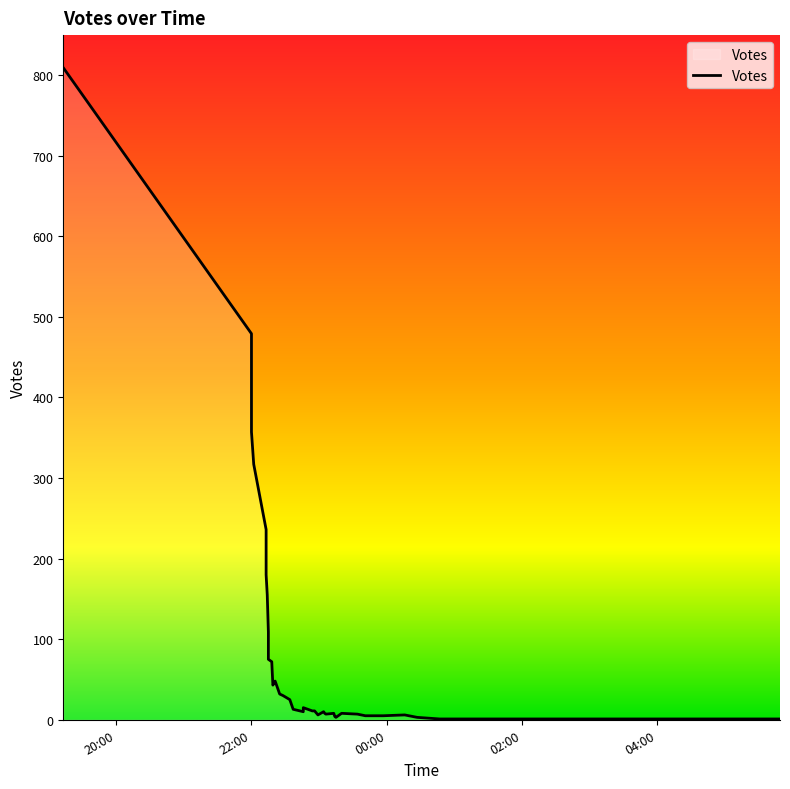

Which category has the highest value across all series?

2019-10-05 19:13